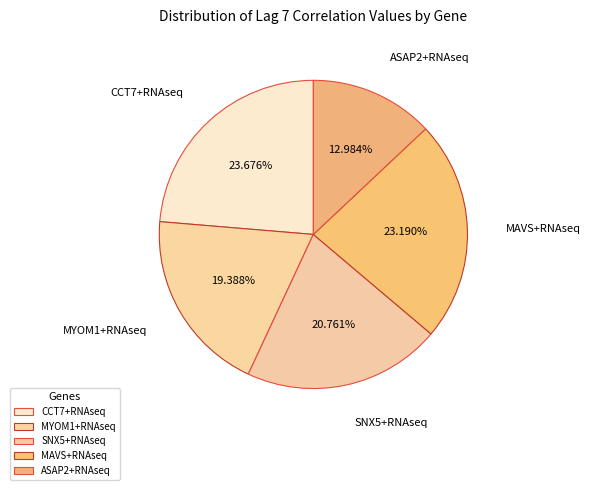

How much of the chart is everything except ASAP2+RNAseq?

87.0%